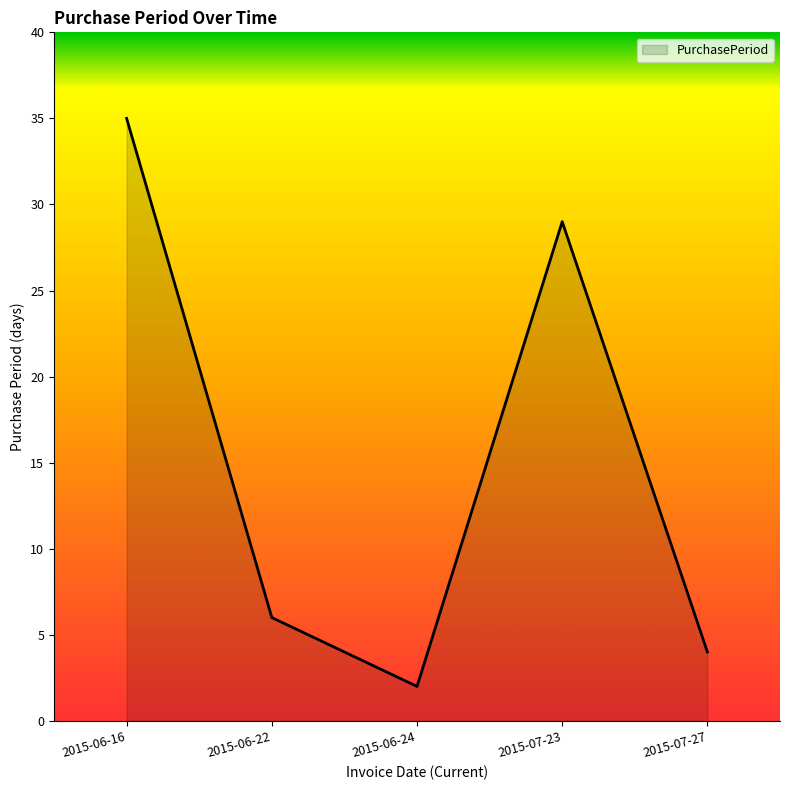

Reading left to right, transcribe all the data shown in this chart.

35	6	2	29	4